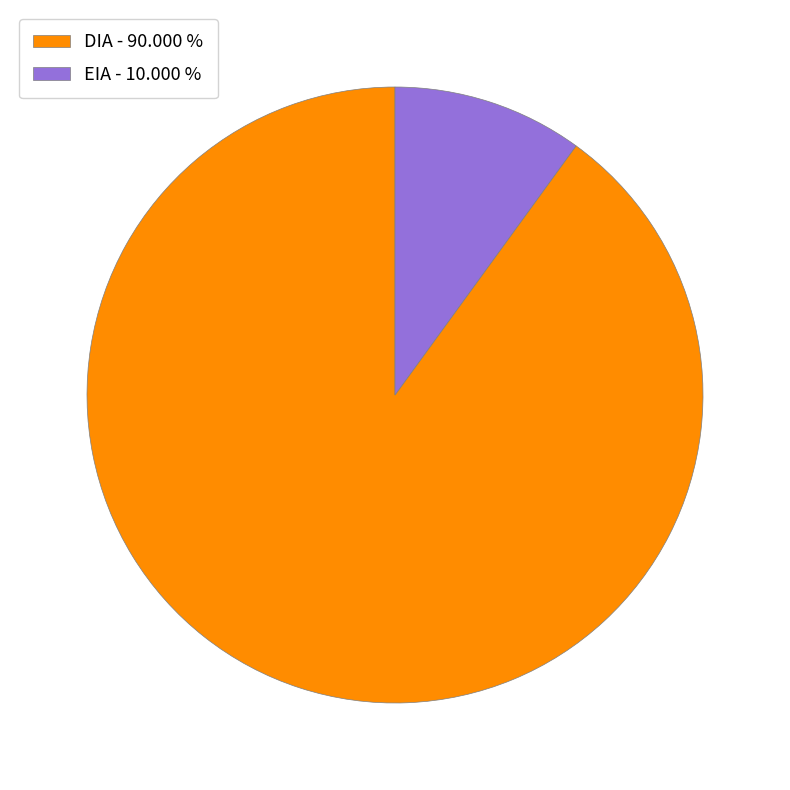

Between EIA and DIA, which is larger?

DIA